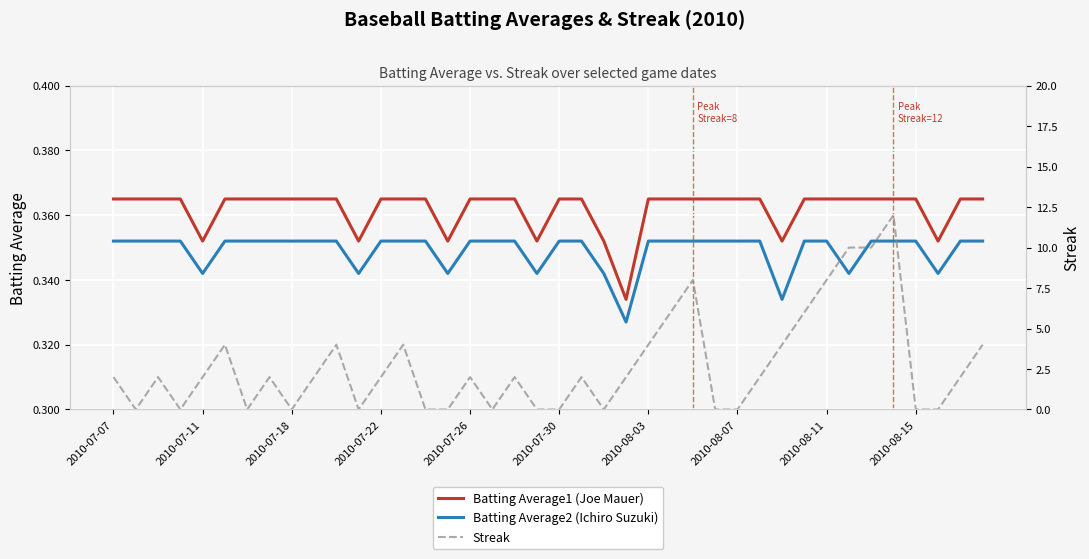

What are all the series names shown in the legend?

Batting Average1 (Joe Mauer), Batting Average2 (Ichiro Suzuki), Streak